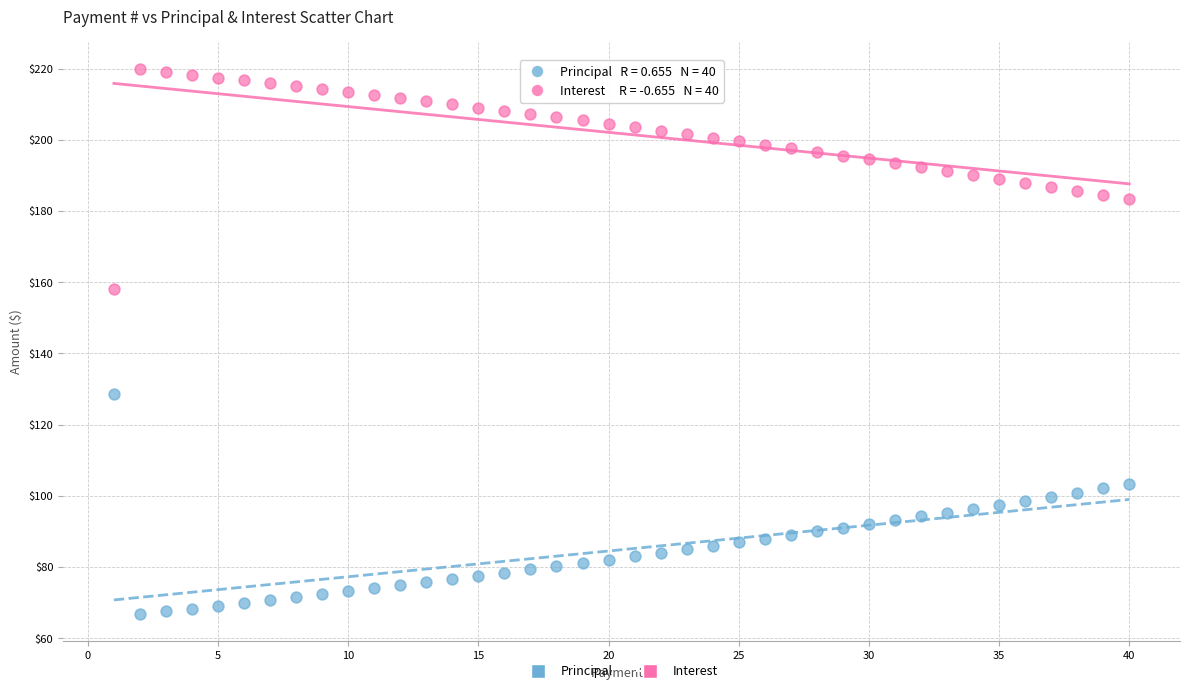

Which series reaches the minimum Y coordinate?

Principal